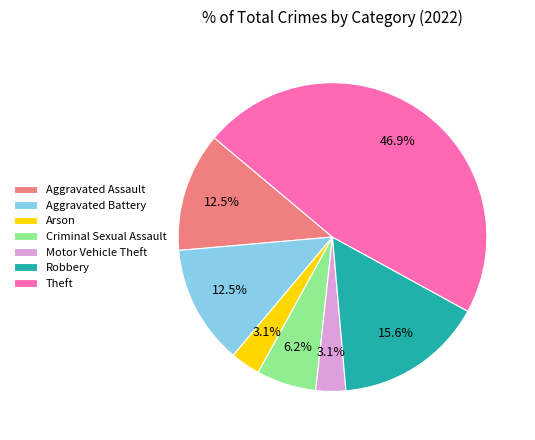

How much of the chart is everything except Aggravated Battery?

87.5%